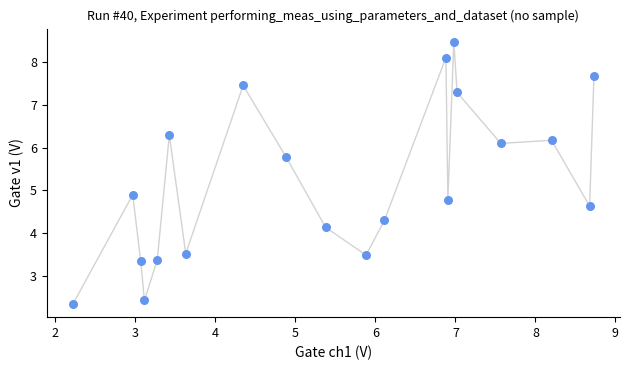

What is the range of X values (max minus min)?

6.5